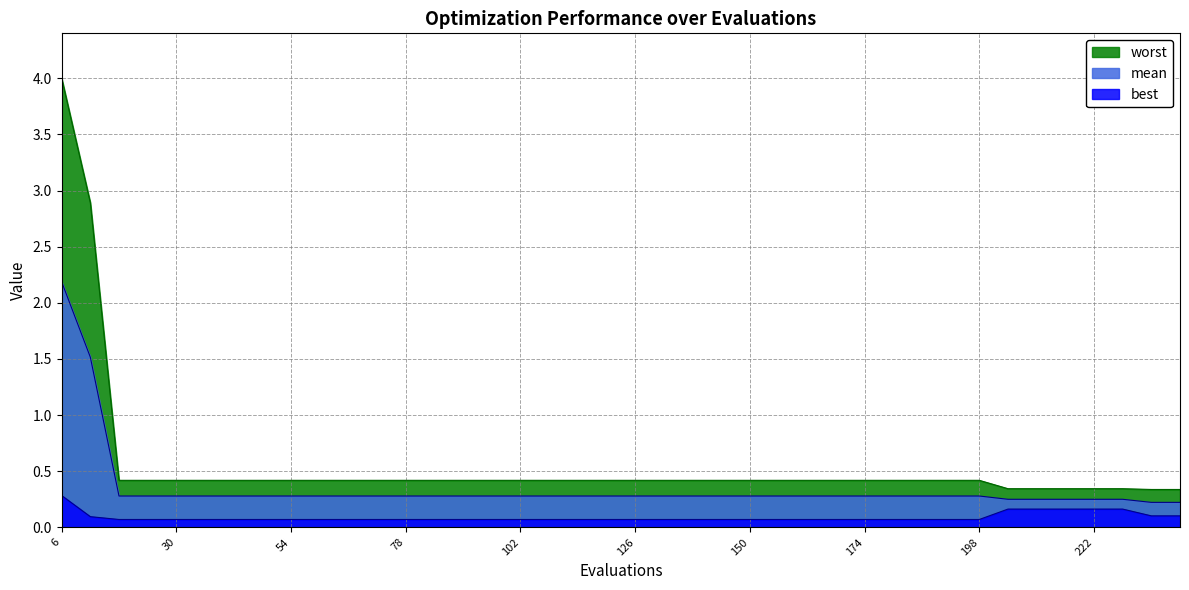

What is the value of the worst point at the 13th from the left?

0.4